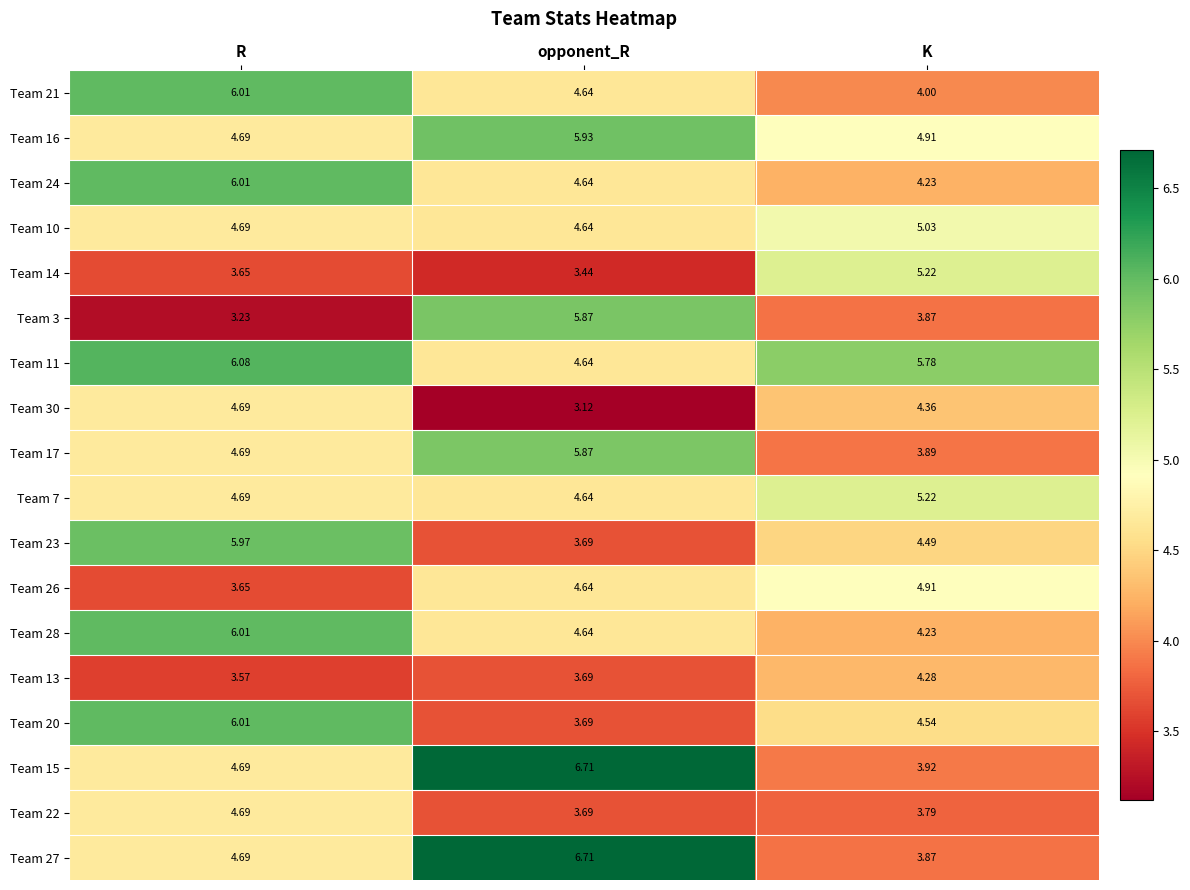

Which series has the widest spread of values?

Team 27